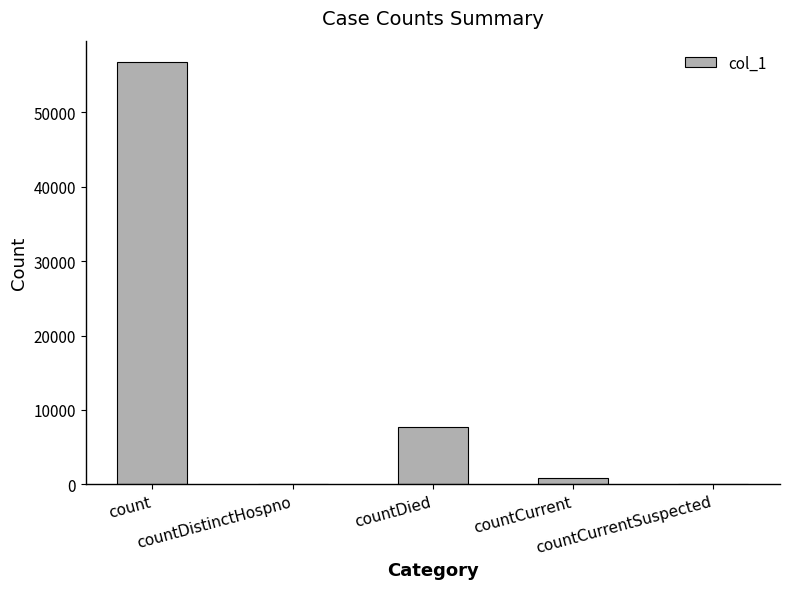

What is the greatest value displayed?

56767